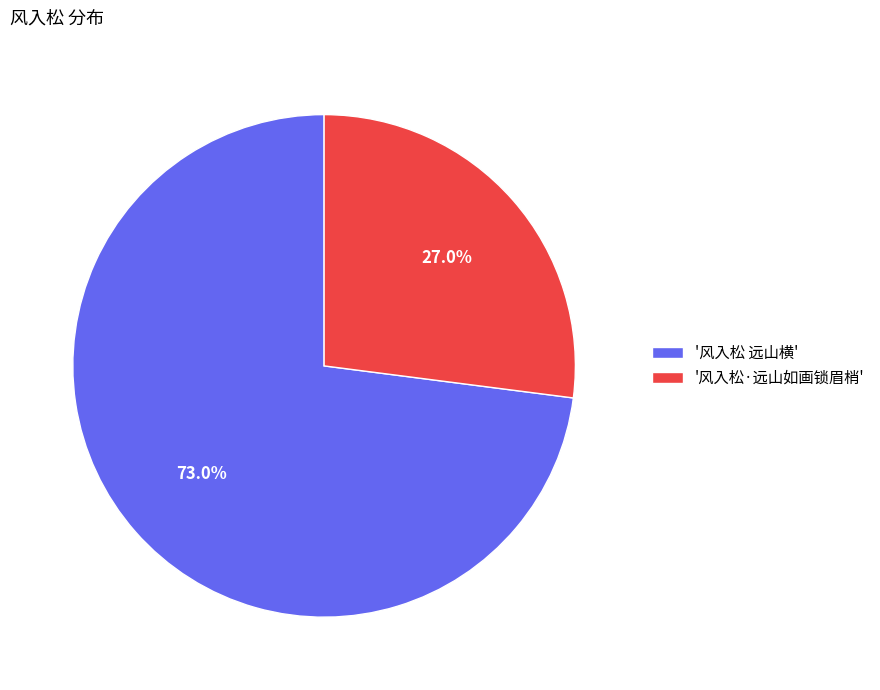

Is '风入松·远山如画锁眉梢' the majority of the pie?

No